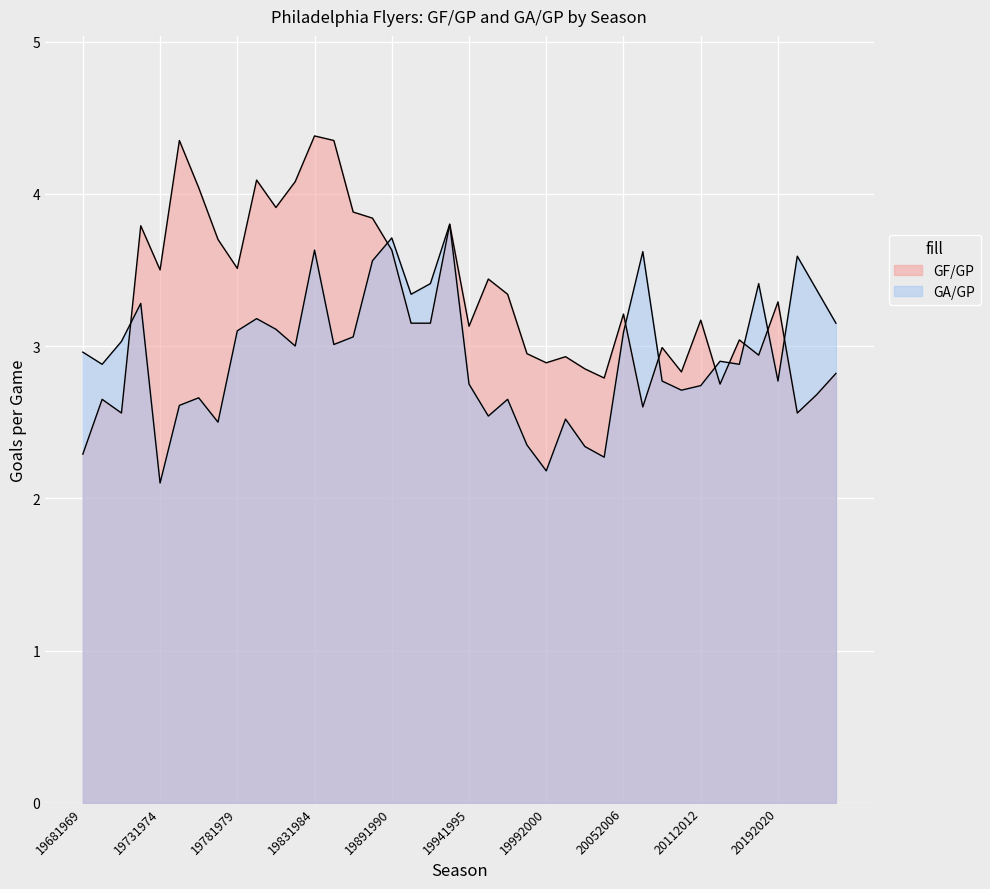

True or false: GA/GP has more than 2 points higher than both neighbors.

True